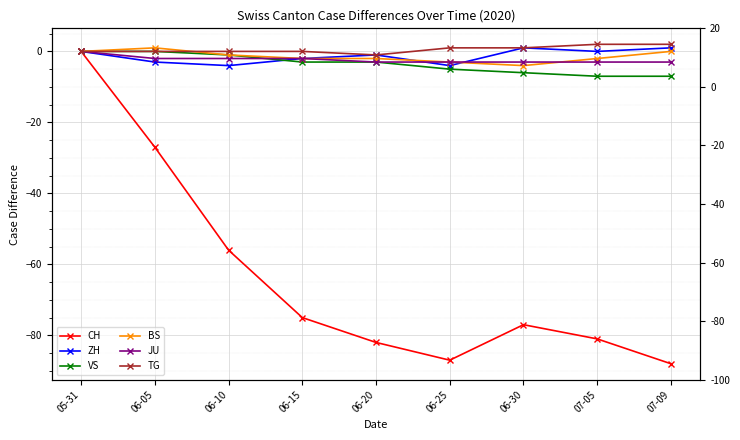

What is the total value across all series at 06-25?

-101